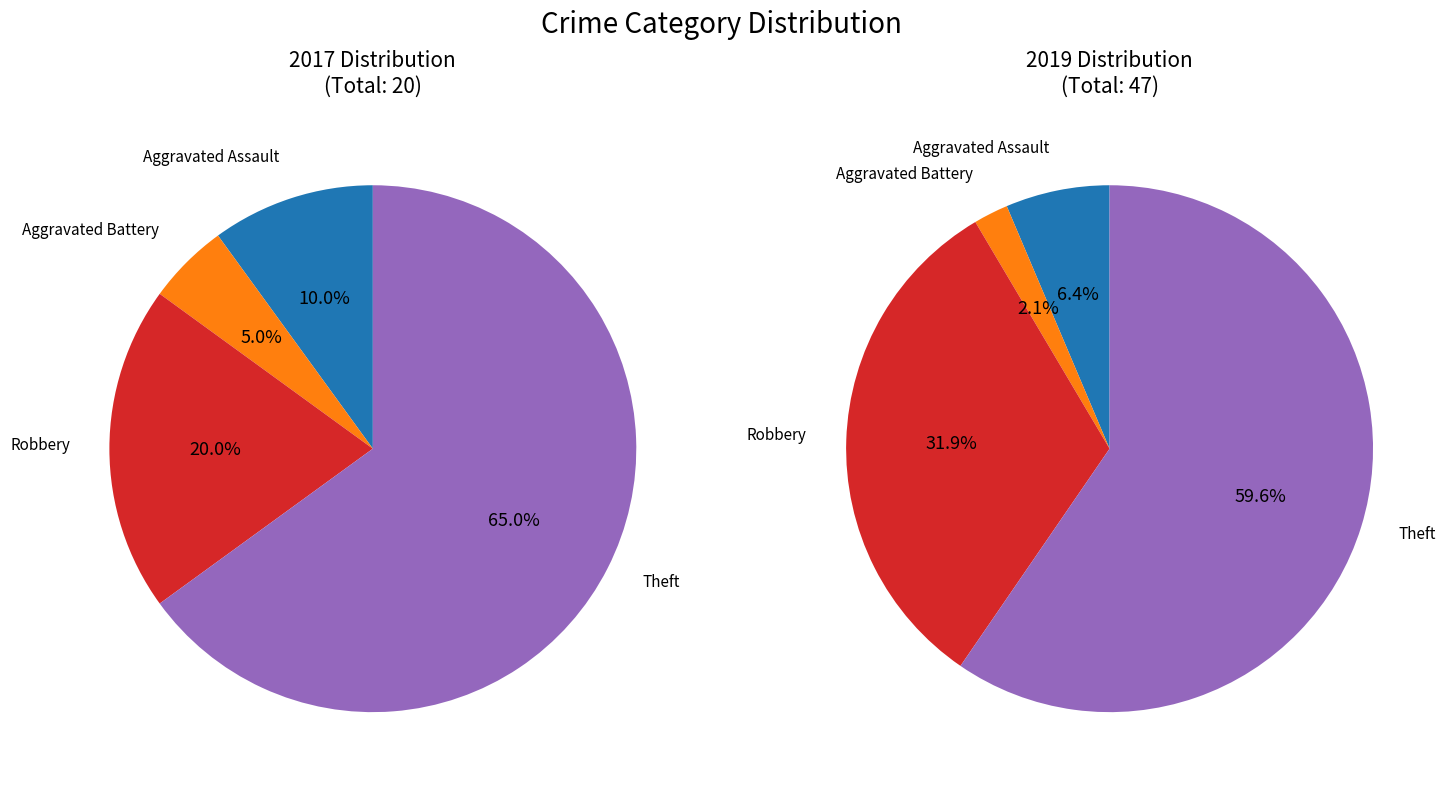

Does any single category account for the majority?

Yes